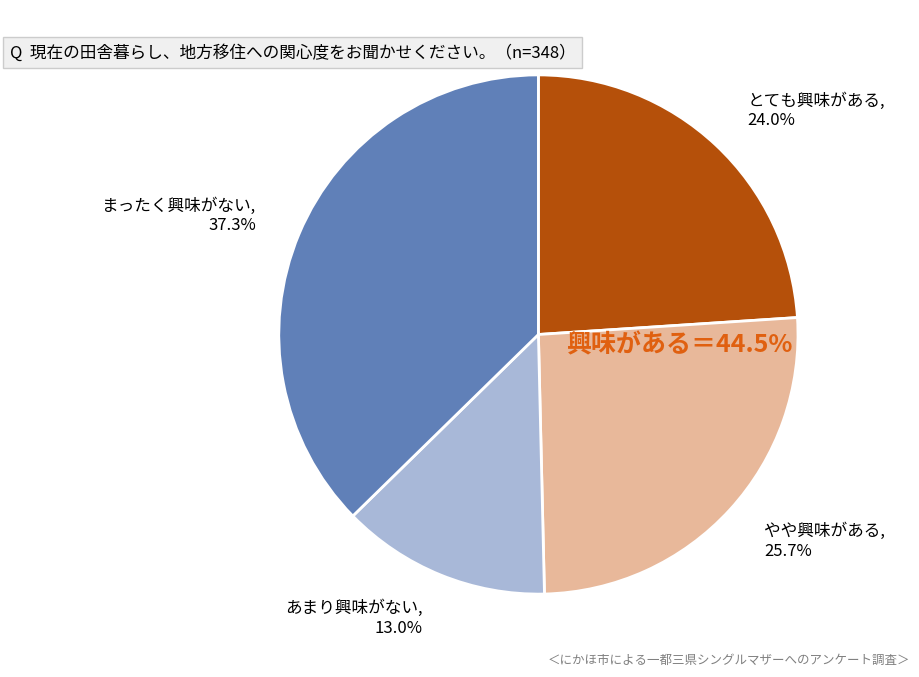

What is the largest slice in the pie chart?

まったく興味がない, 37.3%